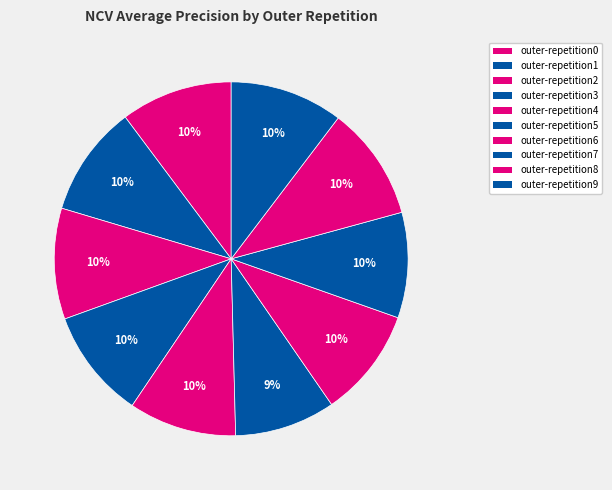

Which category has the biggest portion of the pie?

outer-repetition8